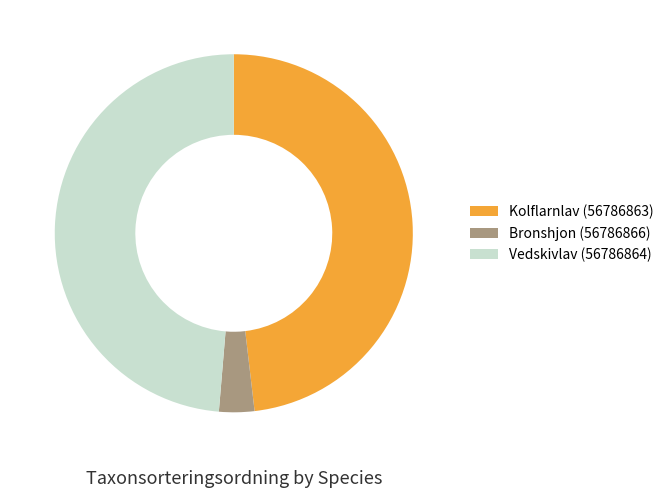

How many segments does this pie chart have?

3